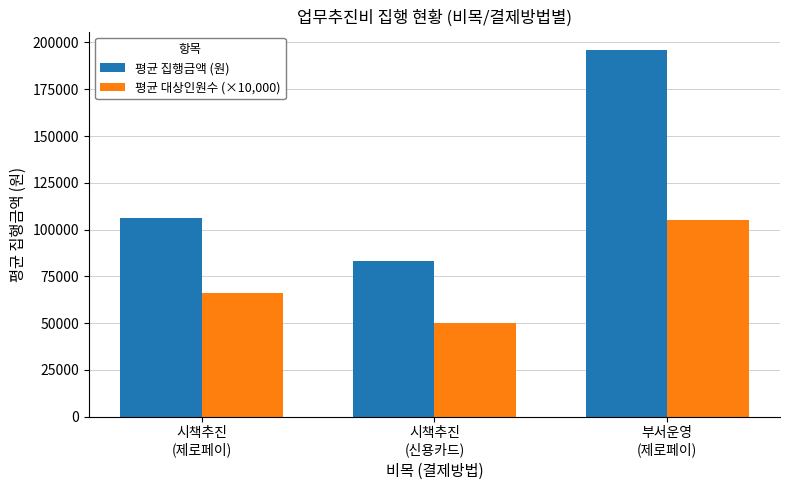

How many bars are there in each group?

2